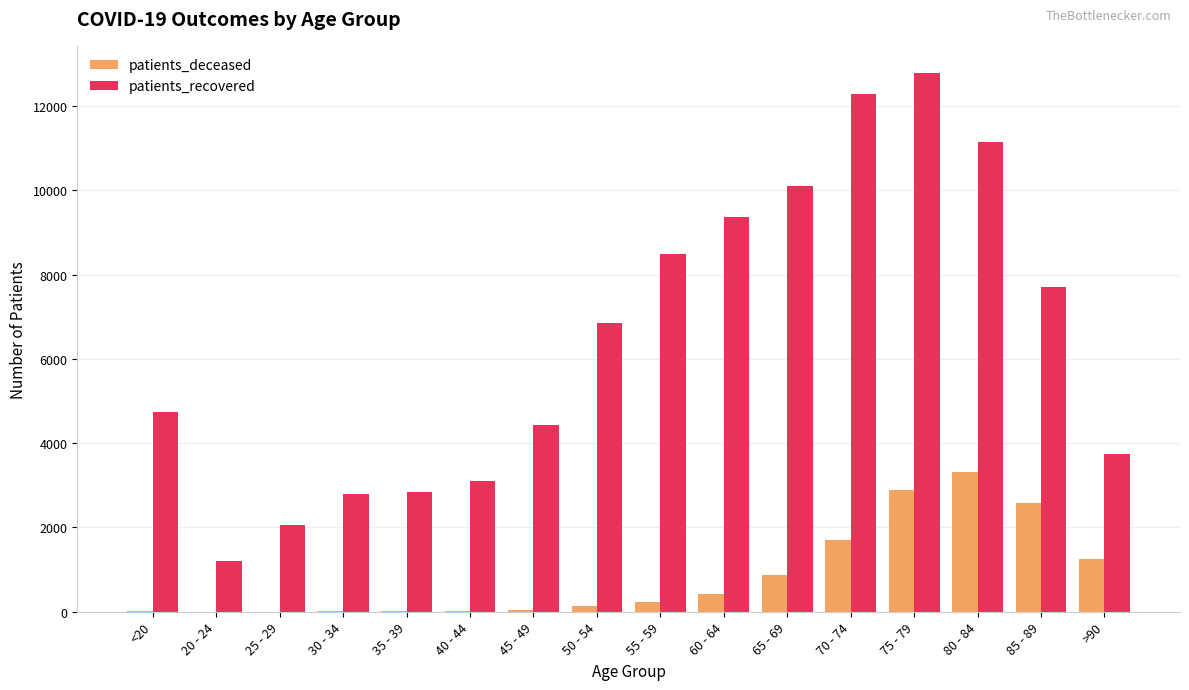

What is the maximum value shown in the chart?

12790